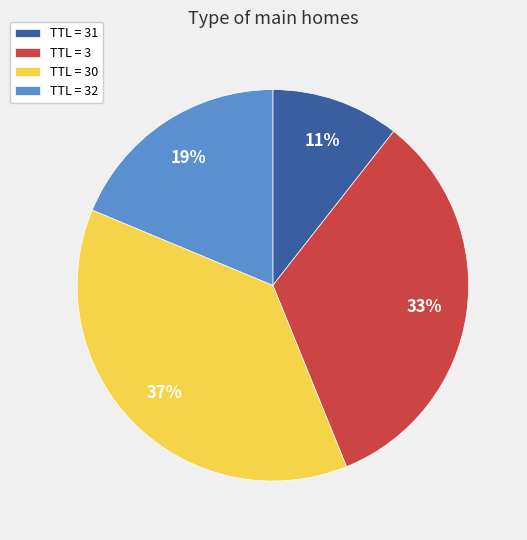

True or false: TTL = 30 accounts for 45% of the total.

False